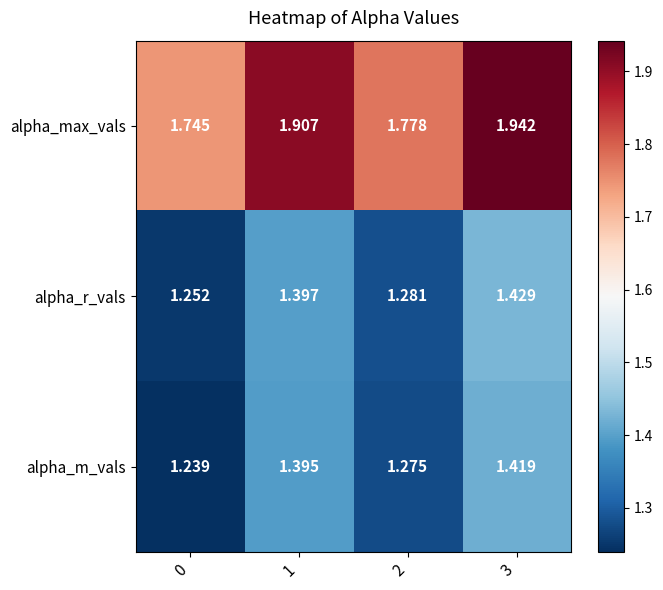

At how many categories does at least one series exceed 1?

4